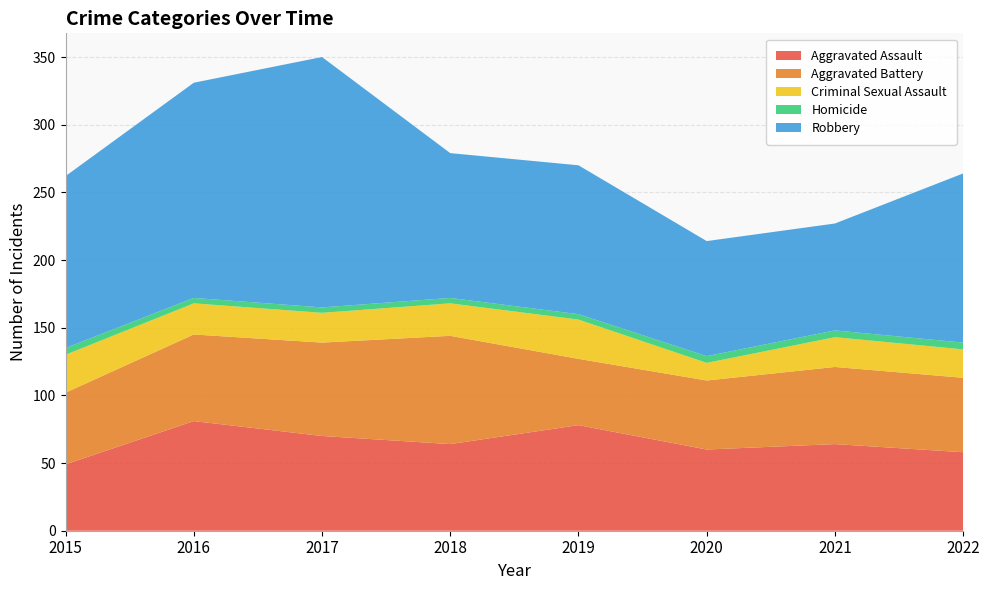

Reading left to right, transcribe all the data shown in this chart.

Aggravated Assault: 2015=49	2016=81	2017=70	2018=64	2019=78	2020=60	2021=64	2022=58
Aggravated Battery: 2015=53	2016=64	2017=69	2018=80	2019=49	2020=51	2021=57	2022=55
Criminal Sexual Assault: 2015=28	2016=23	2017=22	2018=24	2019=29	2020=13	2021=22	2022=21
Homicide: 2015=5	2016=4	2017=4	2018=4	2019=4	2020=5	2021=5	2022=5
Robbery: 2015=127	2016=159	2017=185	2018=107	2019=110	2020=85	2021=79	2022=125